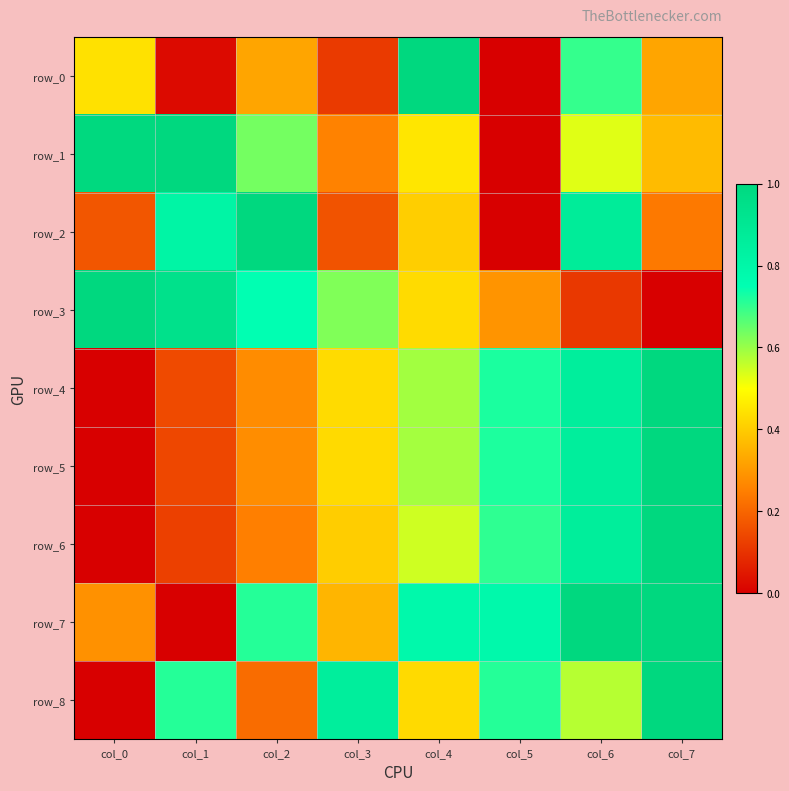

How many values in the row_4 series exceed 0?

7